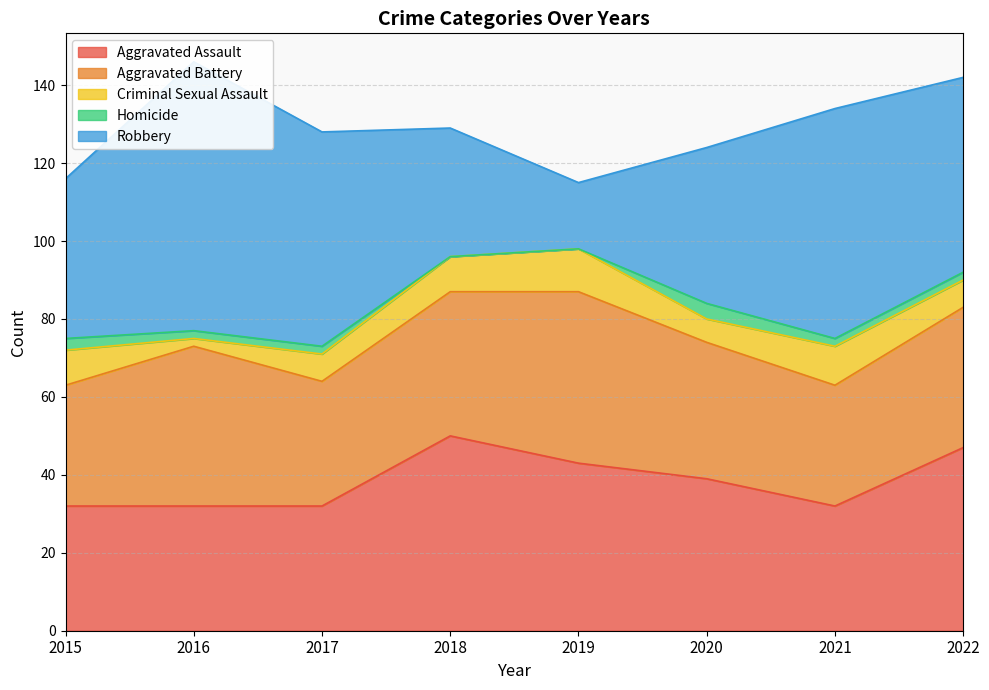

How many data points does each series have?

8